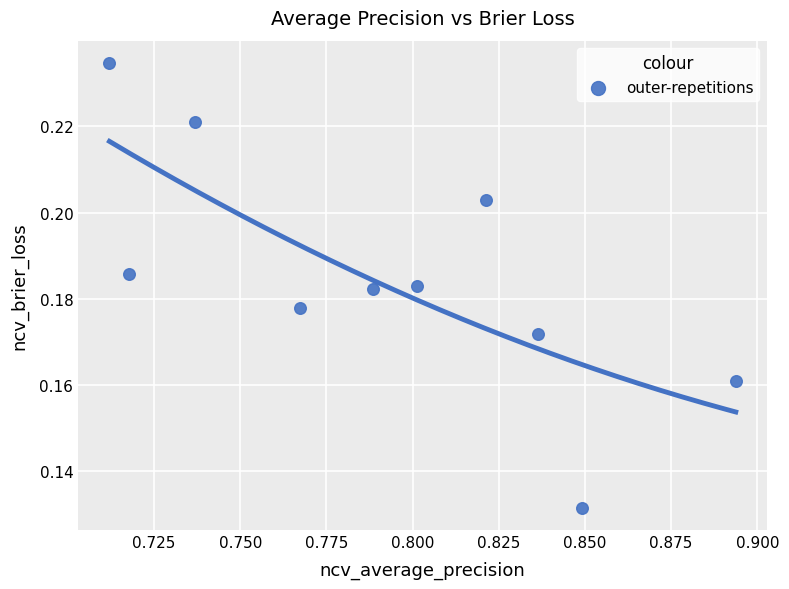

Count the number of points in this scatter plot.

10